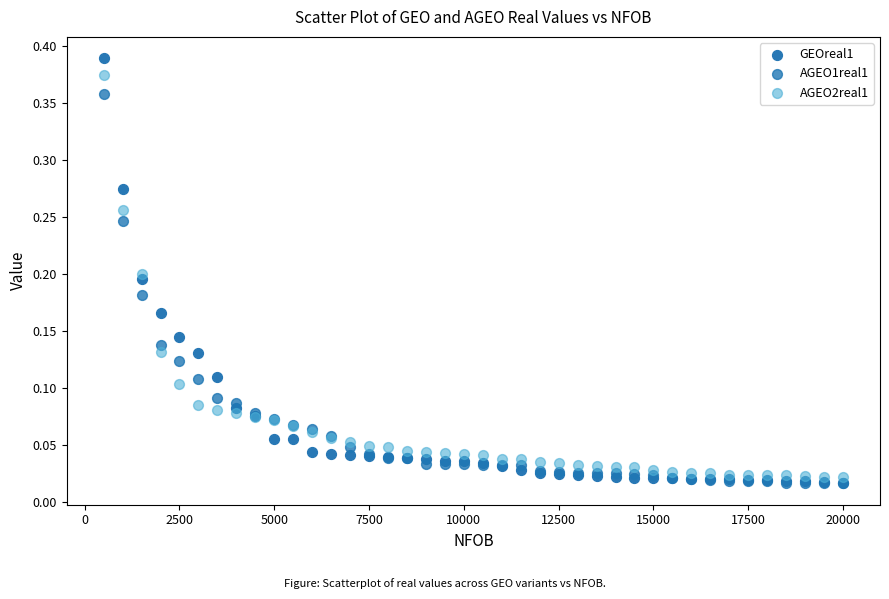

What are all the series names shown in the legend?

GEOreal1, AGEO1real1, AGEO2real1